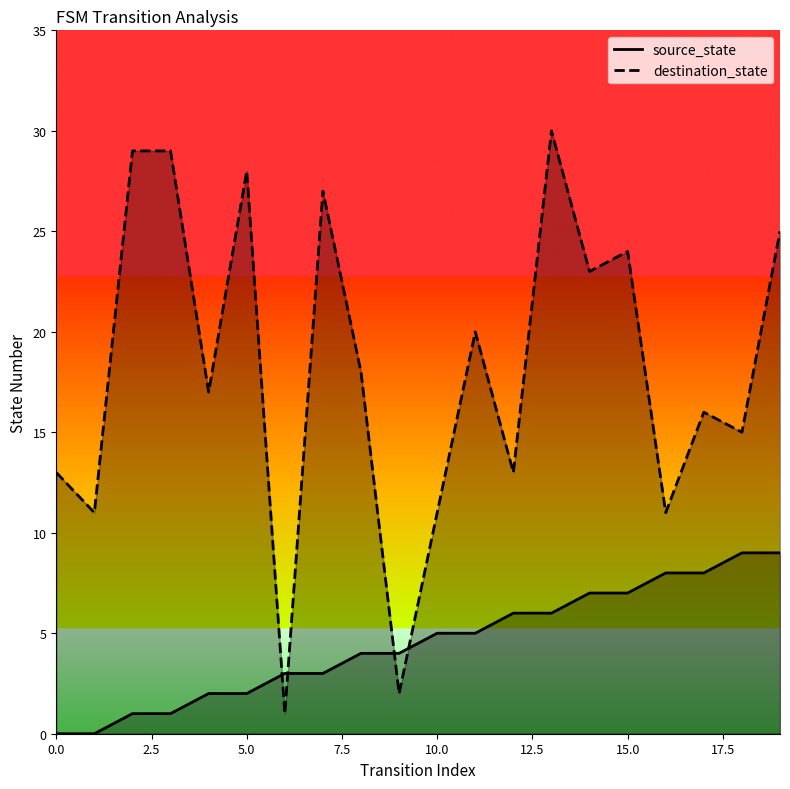

At which label is destination_state closest to 15?

18